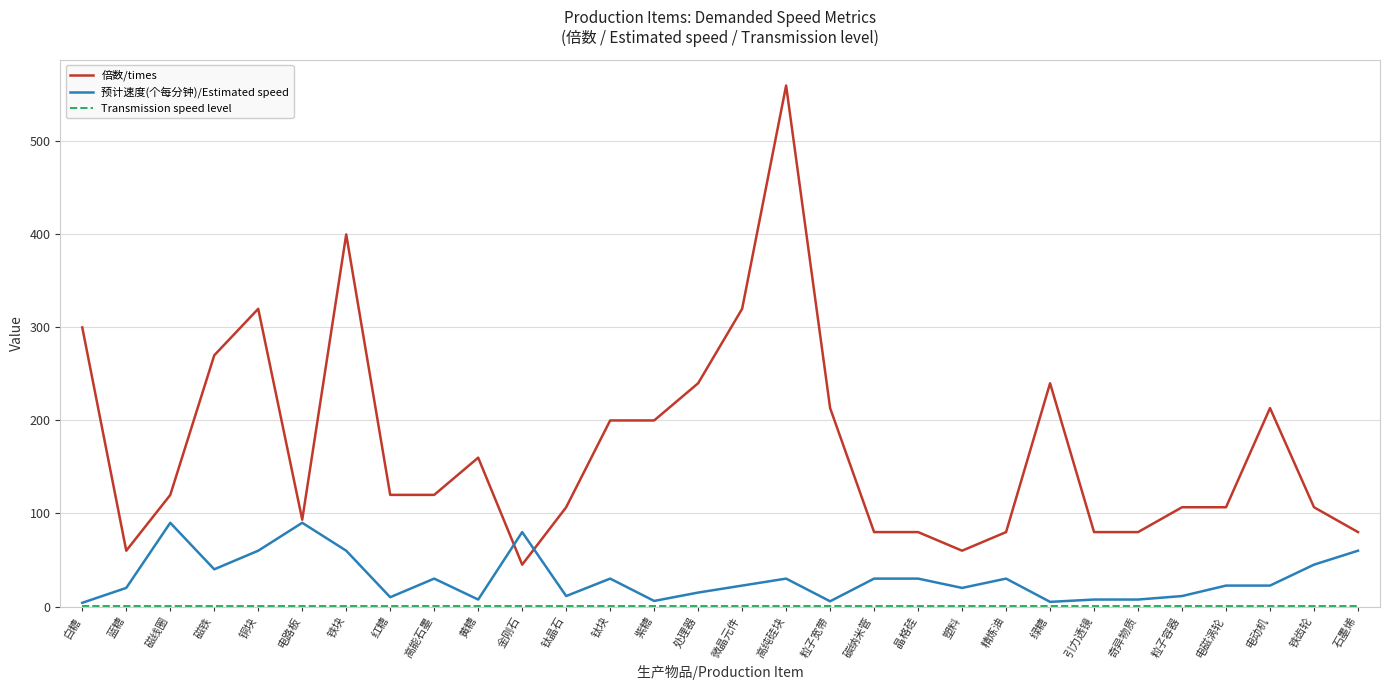

What is the highest value of the 倍数/times series?

560.0